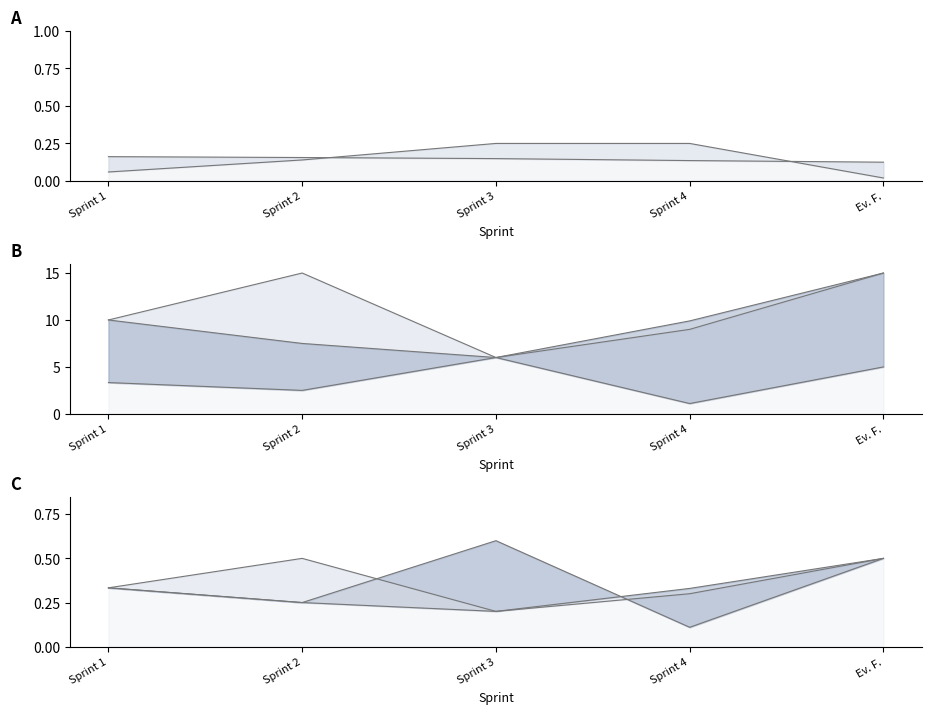

Which series has the widest spread of values?

Sudoku Note